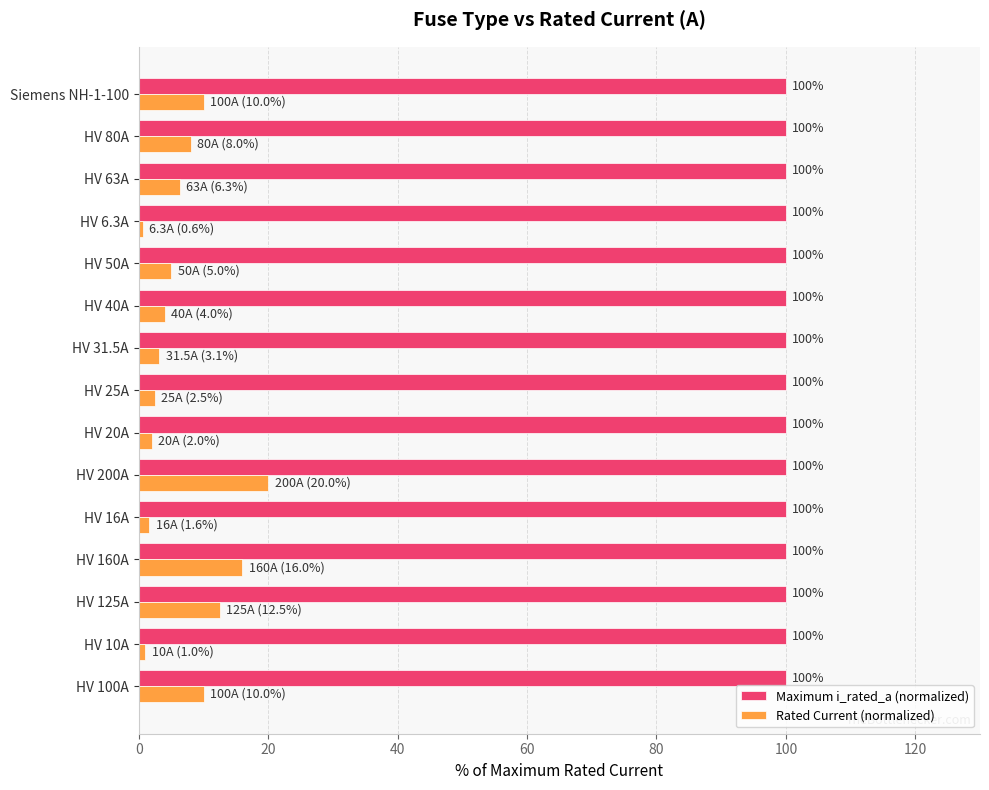

At how many categories does at least one series exceed 8?

15